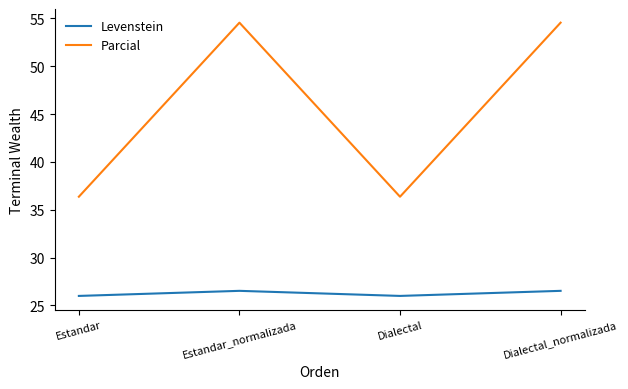

At how many categories does at least one series exceed 40?

2